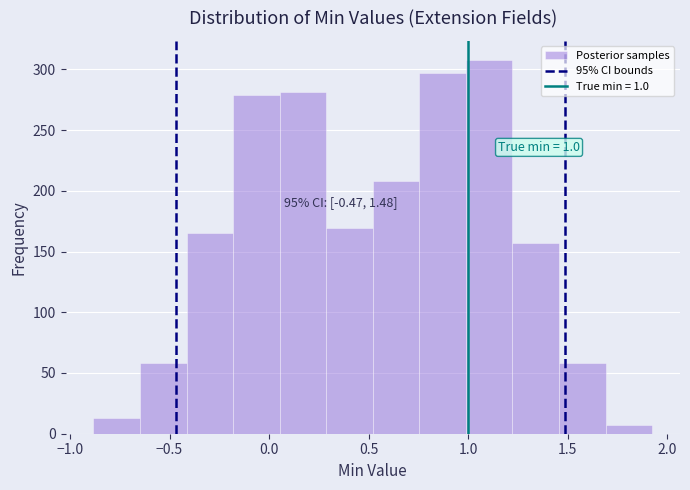

Which range on the x-axis has the tallest bar?

1.00 to 1.20